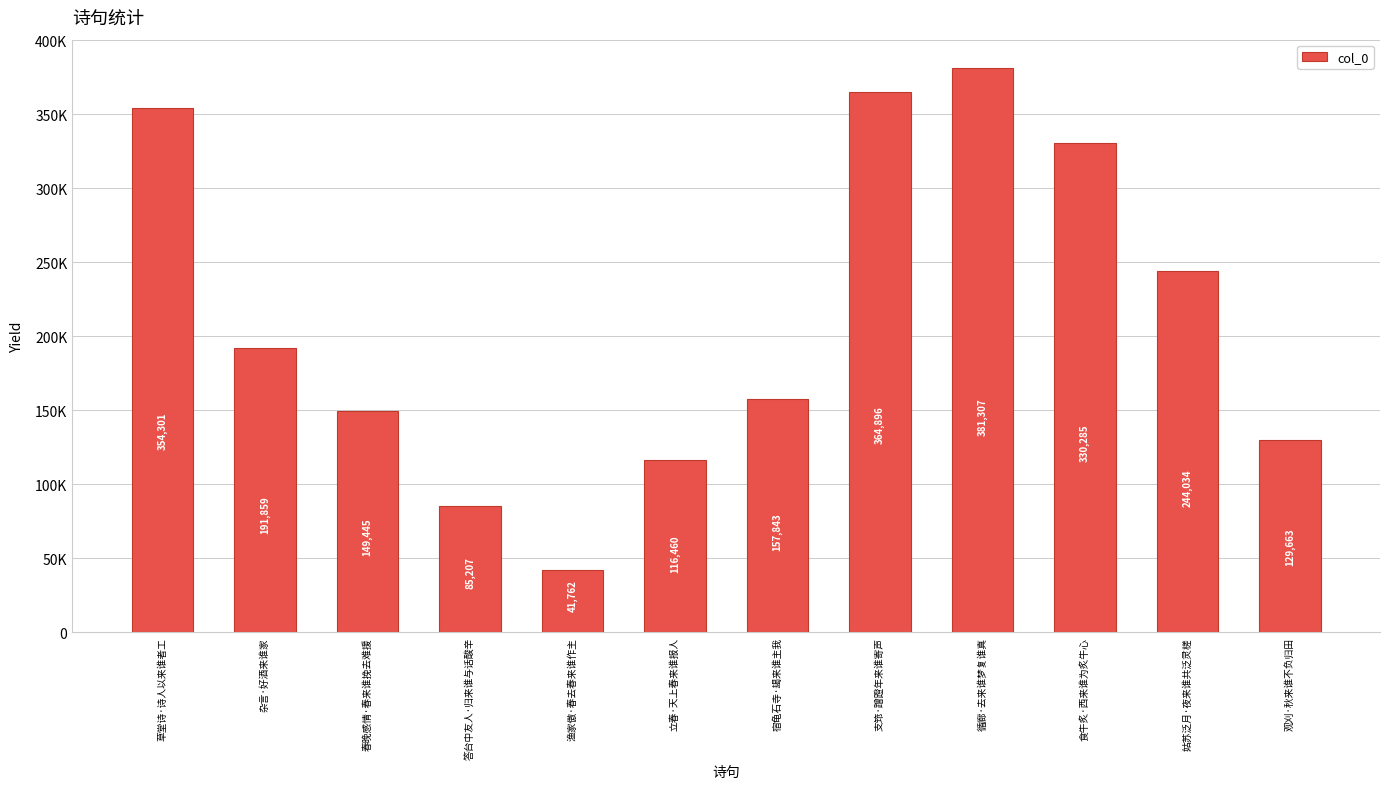

At which category does the chart reach its peak across all series?

循廊·去来谁梦复谁真